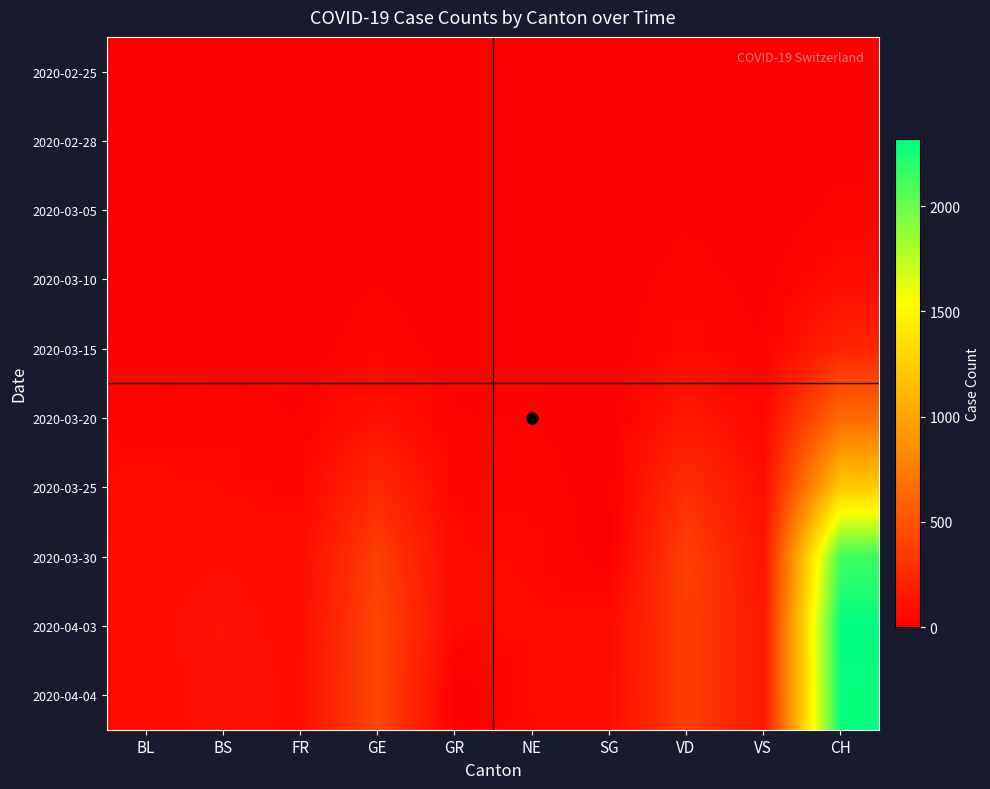

At which category does the chart reach its minimum across all series?

BL